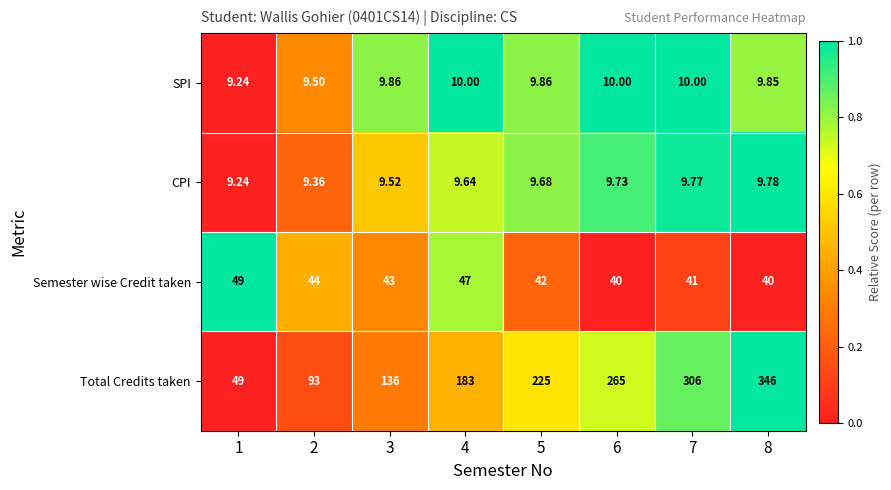

What is the difference between the highest and lowest values at 2?

83.6